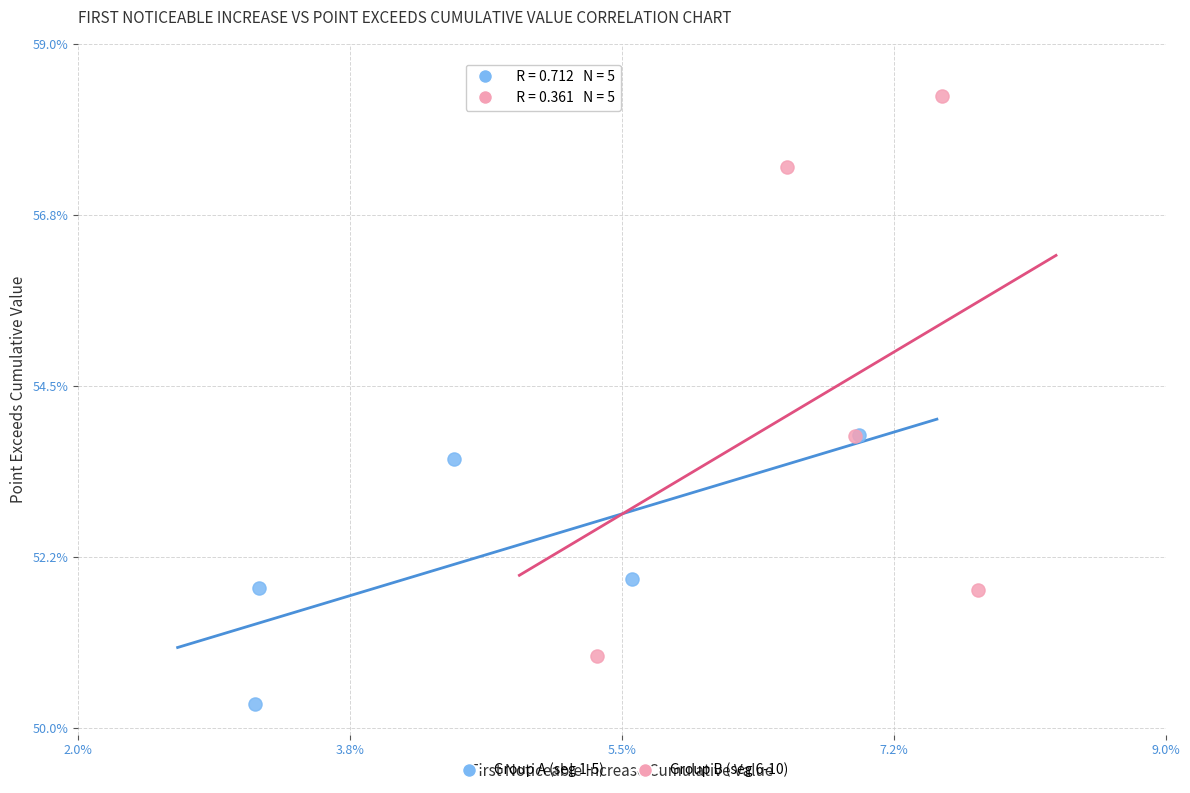

What are all the series names shown in the legend?

Group A (seg 1-5), Group B (seg 6-10)